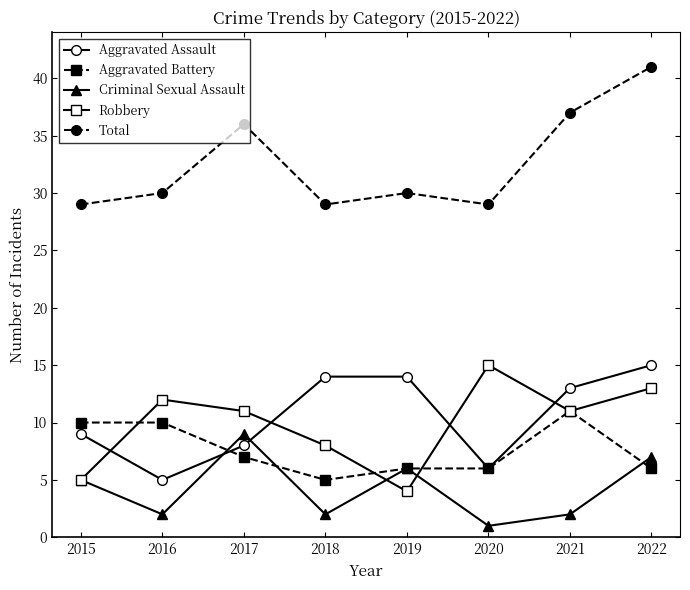

Reading right to left, list all the values displayed in this chart.

Aggravated Assault: 15	13	6	14	14	8	5	9
Aggravated Battery: 6	11	6	6	5	7	10	10
Criminal Sexual Assault: 7	2	1	6	2	9	2	5
Robbery: 13	11	15	4	8	11	12	5
Total: 41	37	29	30	29	36	30	29